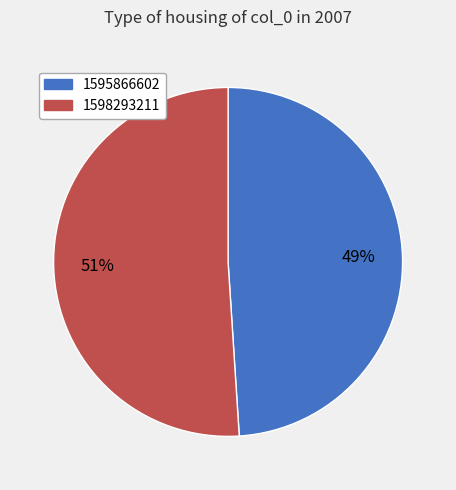

Which category accounts for the majority?

1598293211